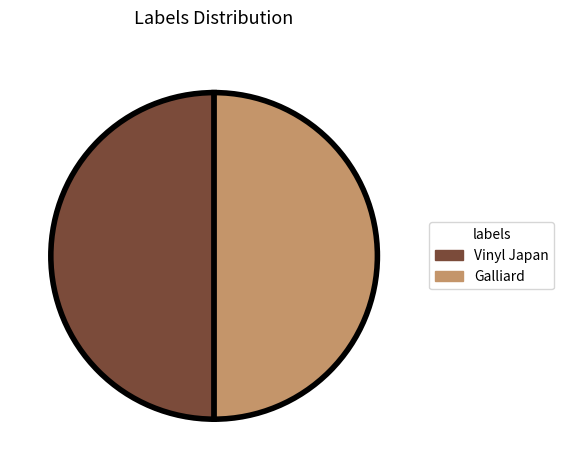

Count the number of slices in the pie.

2